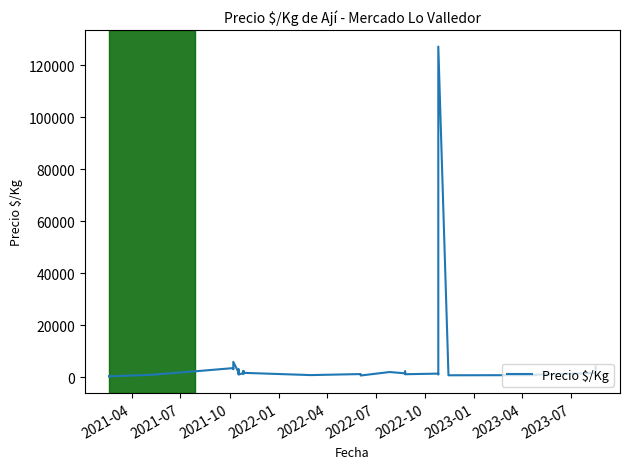

Count the number of data series in this chart.

1